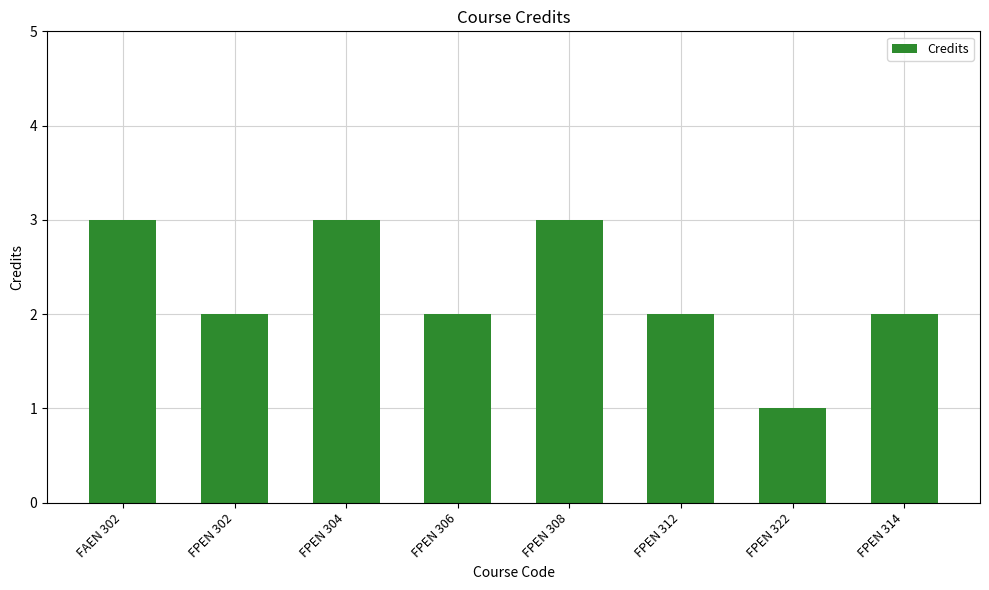

What is the minimum value shown in the chart?

1